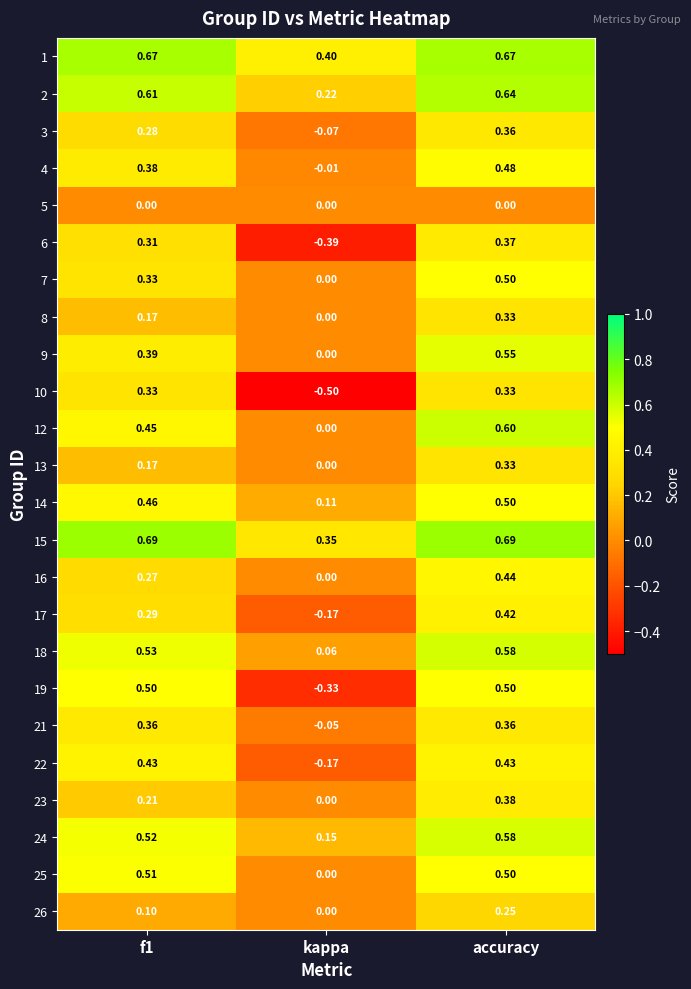

Where is 22 nearest to the value 0?

kappa